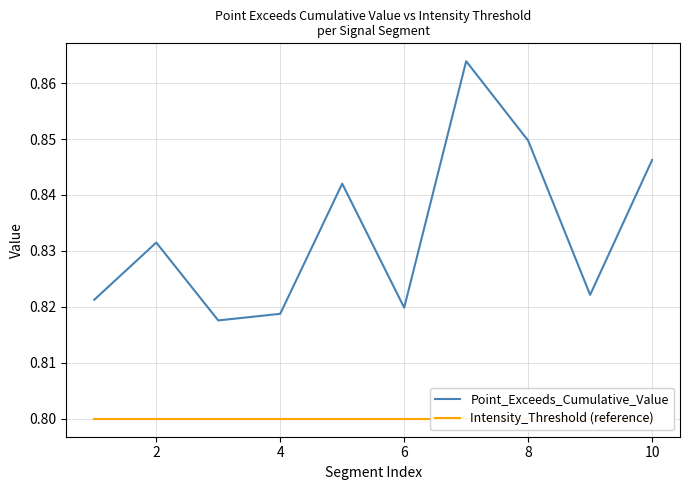

Rank the series at 10 from highest to lowest value.

Point_Exceeds_Cumulative_Value, Intensity_Threshold (reference)